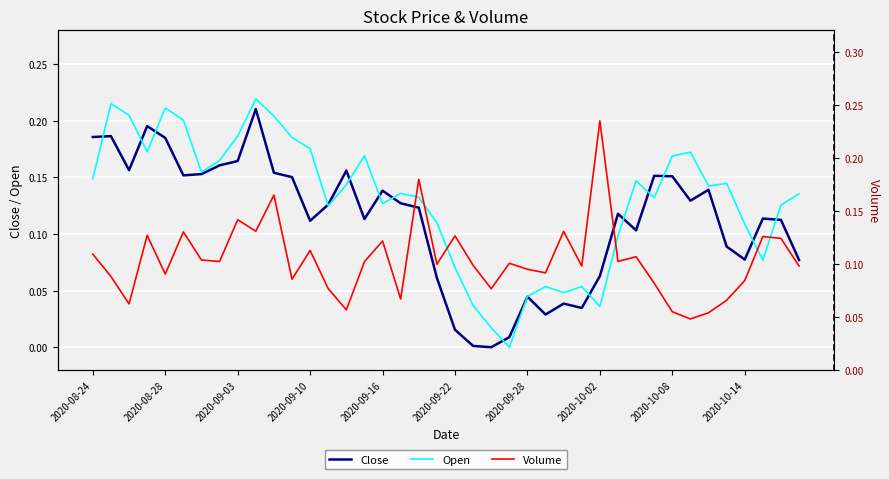

Reading right to left, extract all data points from this chart.

Close: 0.1	0.1	0.1	0.1	0.1	0.1	0.1	0.2	0.2	0.1	0.1	0.1	0.0	0.0	0.0	0.0	0.0	0.0	0.0	0.0	0.1	0.1	0.1	0.1	0.1	0.2	0.1	0.1	0.2	0.2	0.2	0.2	0.2	0.2	0.2	0.2	0.2	0.2	0.2	0.2
Open: 0.1	0.1	0.1	0.1	0.1	0.1	0.2	0.2	0.1	0.1	0.1	0.0	0.1	0.0	0.1	0.0	0.0	0.0	0.0	0.1	0.1	0.1	0.1	0.1	0.2	0.1	0.1	0.2	0.2	0.2	0.2	0.2	0.2	0.2	0.2	0.2	0.2	0.2	0.2	0.1
Volume: 0.1	0.1	0.1	0.1	0.1	0.1	0.0	0.1	0.1	0.1	0.1	0.2	0.1	0.1	0.1	0.1	0.1	0.1	0.1	0.1	0.1	0.2	0.1	0.1	0.1	0.1	0.1	0.1	0.1	0.2	0.1	0.1	0.1	0.1	0.1	0.1	0.1	0.1	0.1	0.1